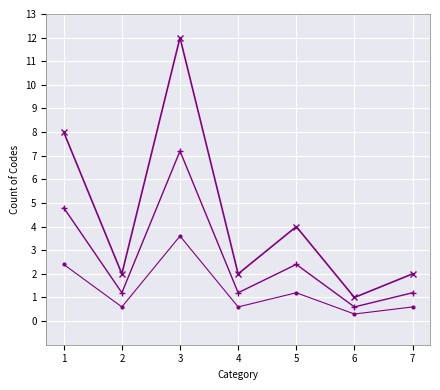

What is the greatest value displayed?

12.0